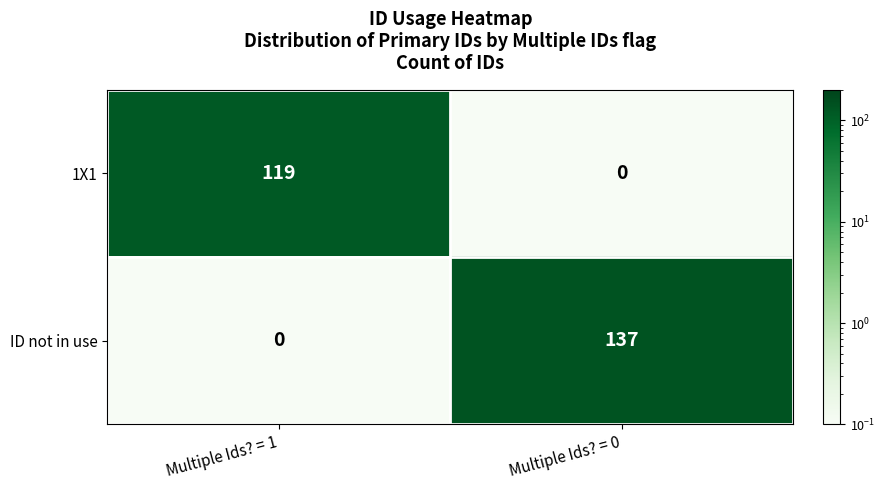

The 1X1 series shows 70 at Multiple Ids? = 0. True or false?

False